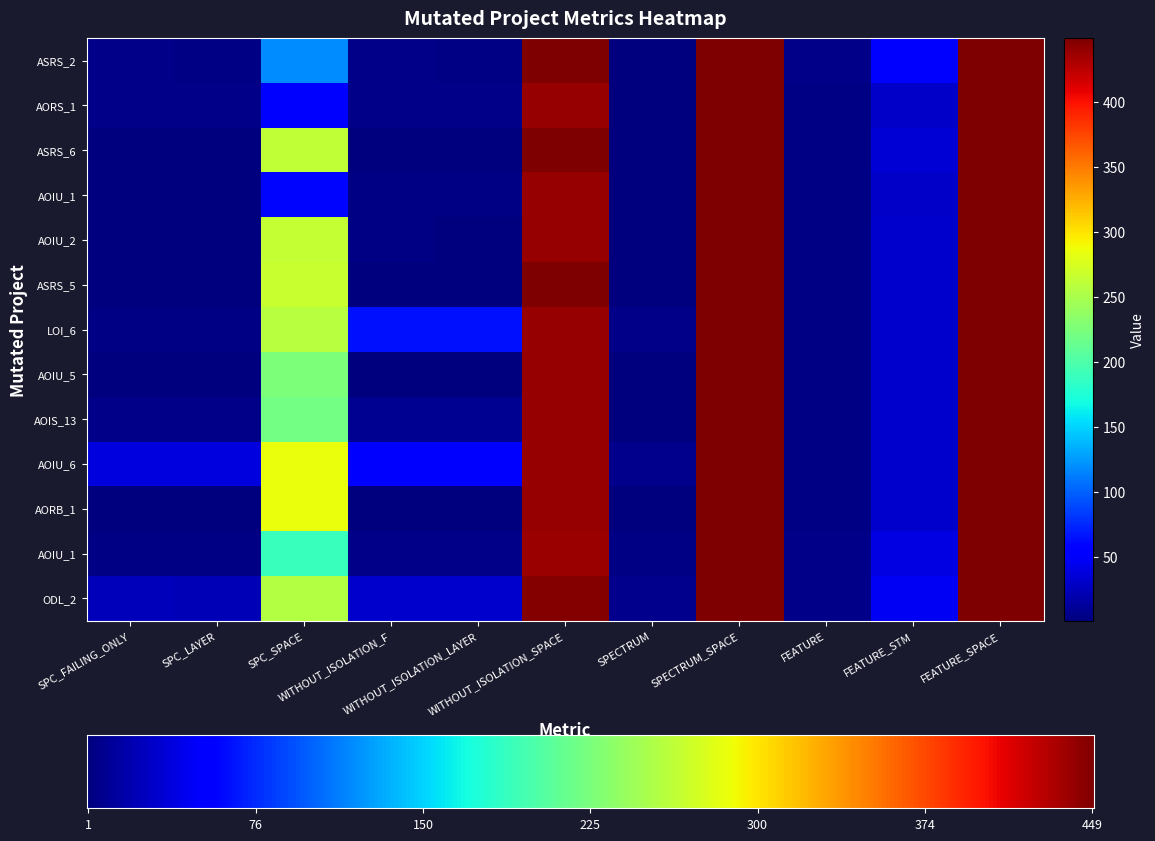

What is the average value of the Empty.PL_Interface_impl.AOIU_2 series?

150